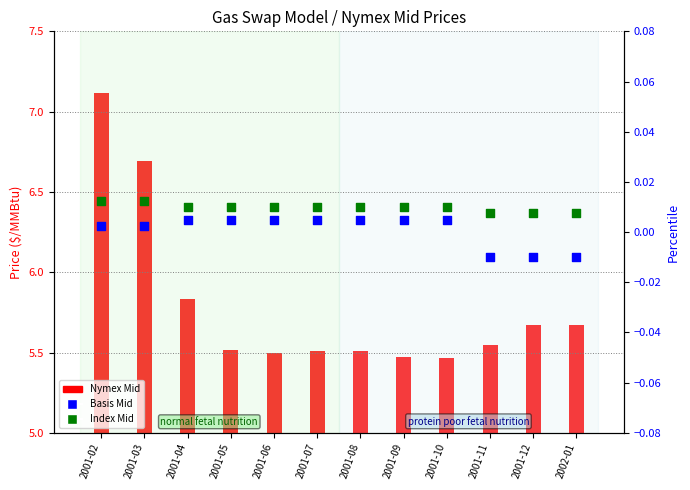

At how many categories does at least one series exceed 0?

12